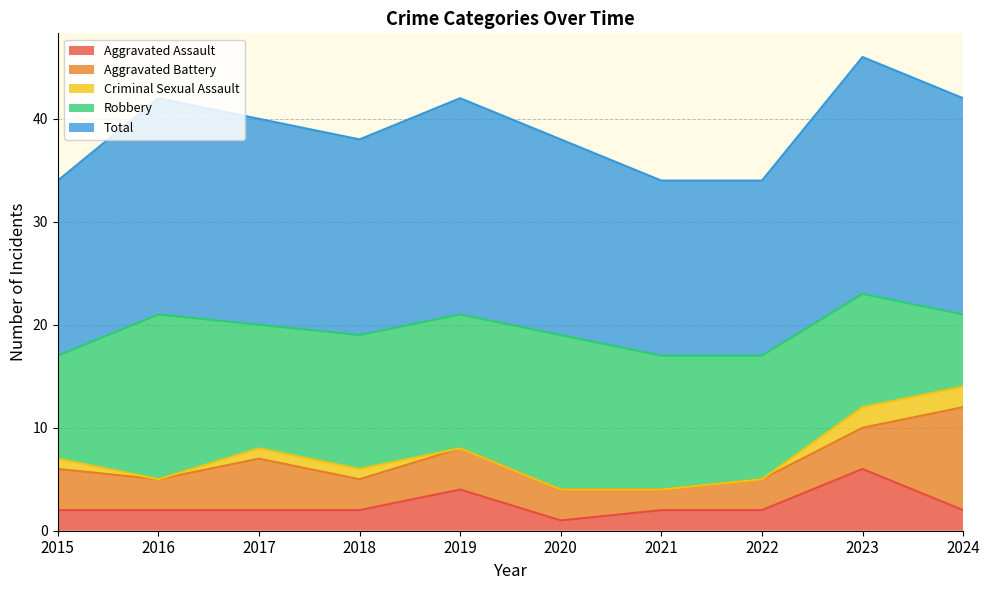

At which label does Total reach its minimum?

2015